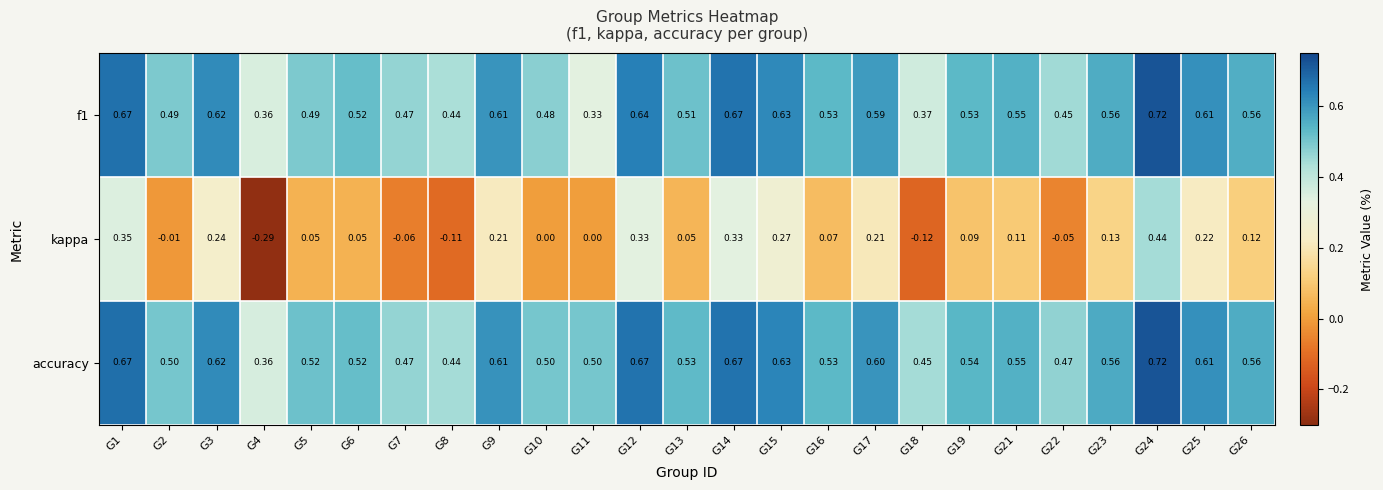

Which series has the largest total across all categories?

accuracy